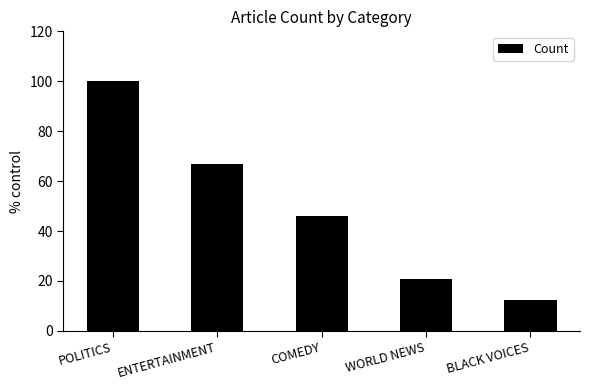

The chart shows a value of 18.4 at COMEDY. True or false?

False